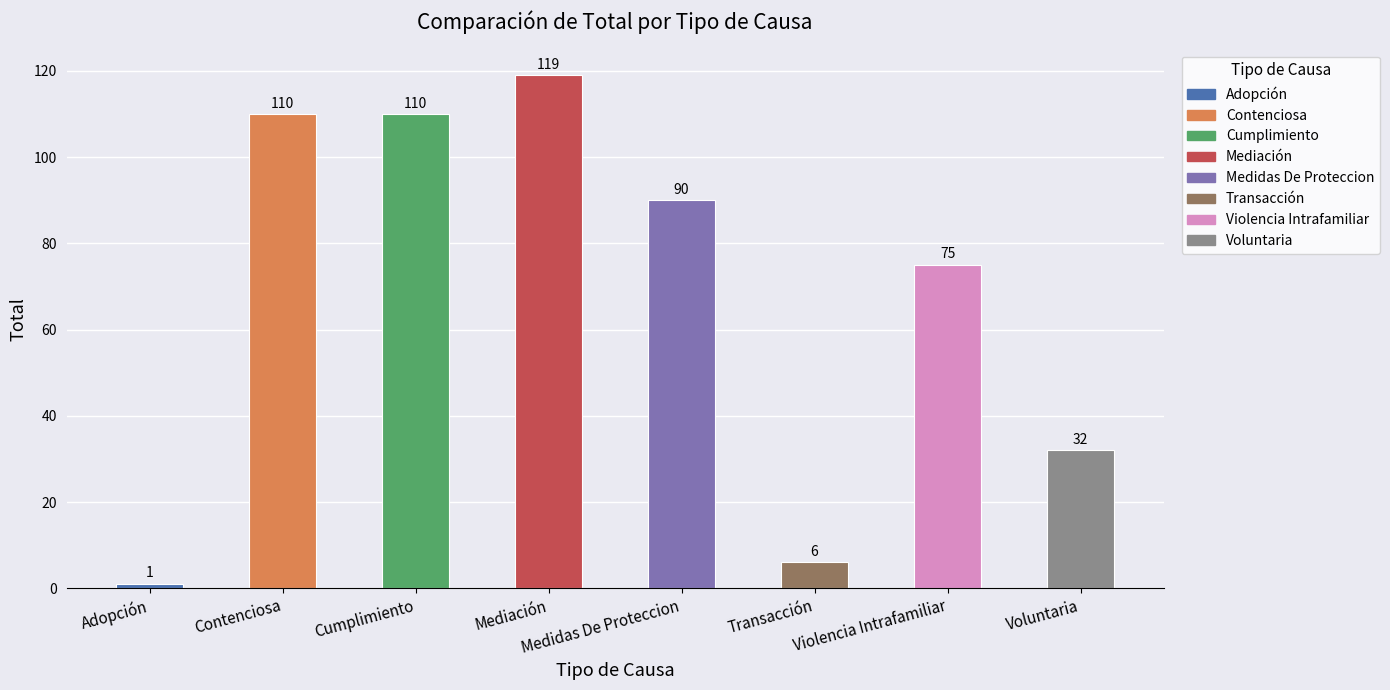

Reading left to right, what are all the values shown in this chart?

Adopción=1	Contenciosa=110	Cumplimiento=110	Mediación=119	Medidas De Proteccion=90	Transacción=6	Violencia Intrafamiliar=75	Voluntaria=32